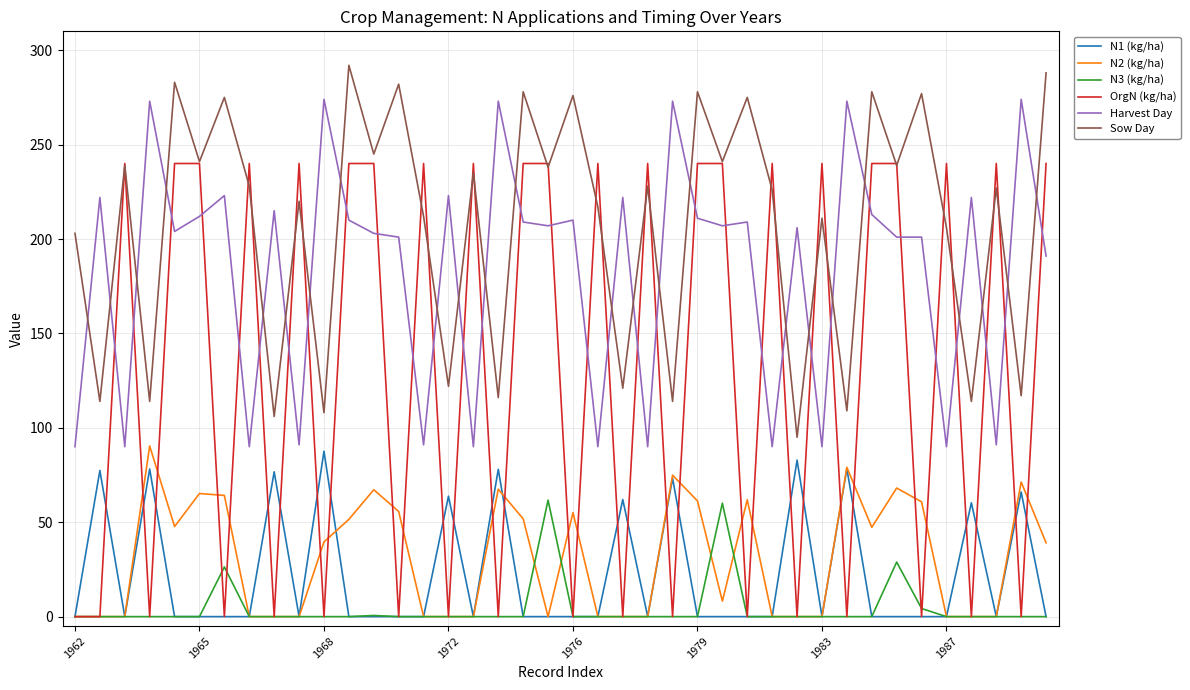

What is the highest value of the N3 (kg/ha) series?

61.7